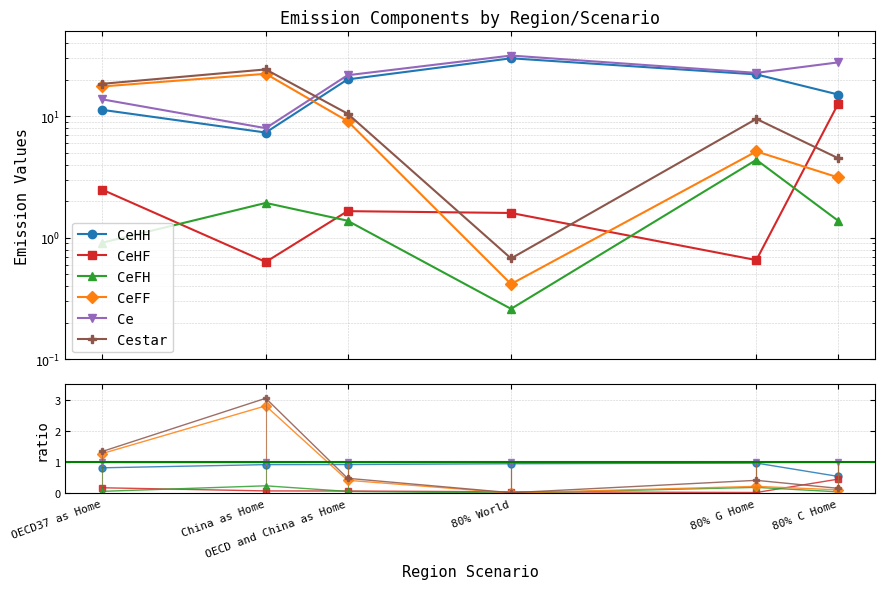

Between which two adjacent categories do Ce and Cestar first intersect?

China as Home and OECD and China as Home